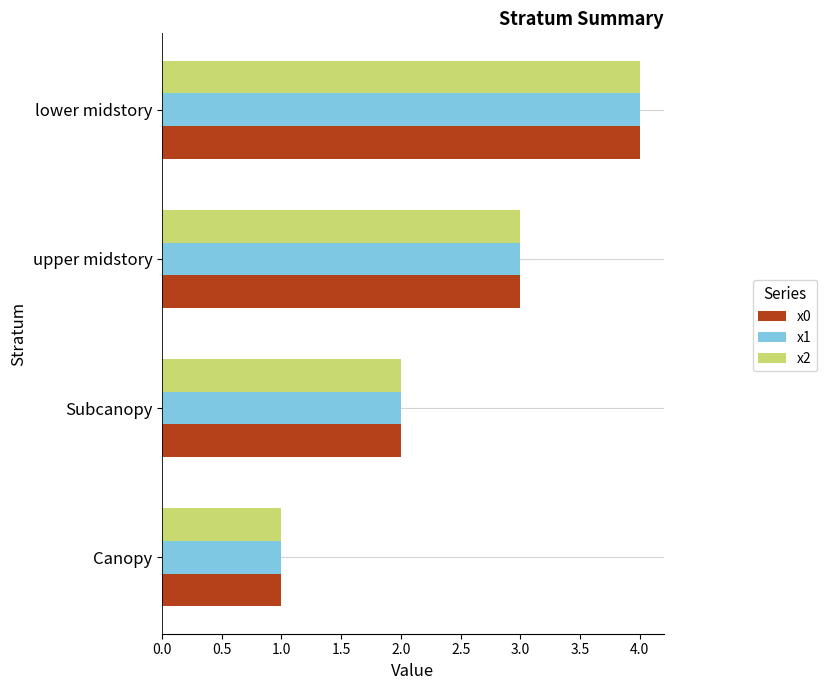

The value of x1 at lower midstory is 6. True or false?

False